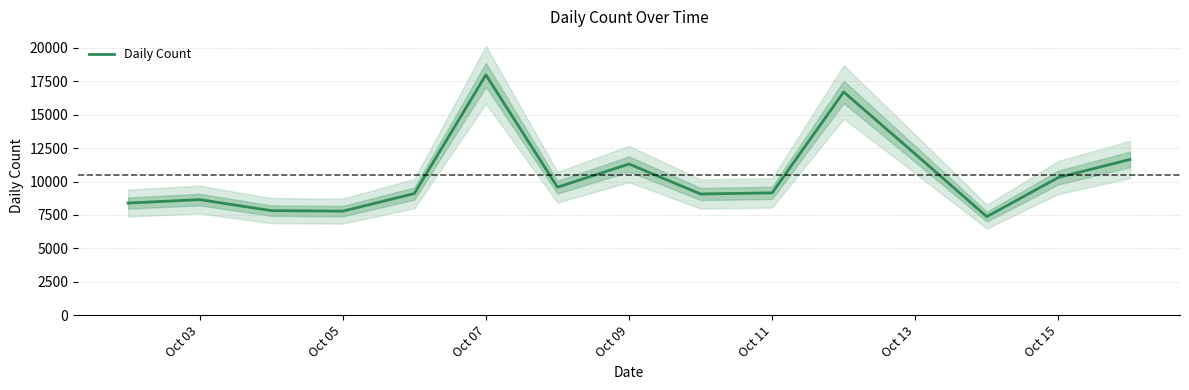

Where is Daily Count nearest to the value 12675?

Oct 13